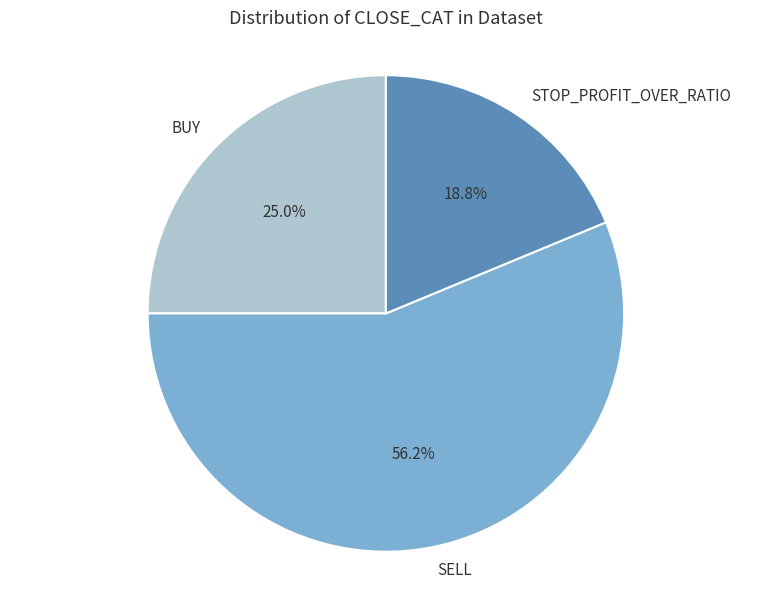

How many segments does this pie chart have?

3